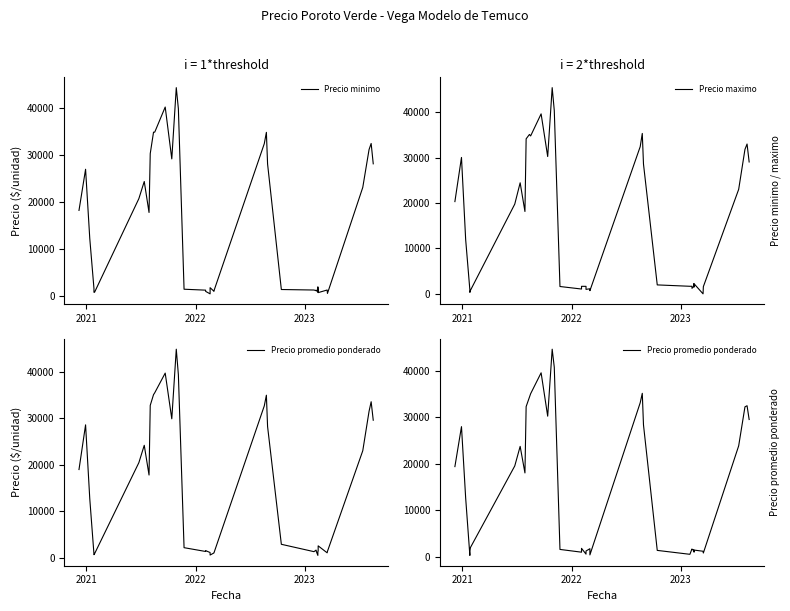

At how many categories does at least one series exceed 28430?

14